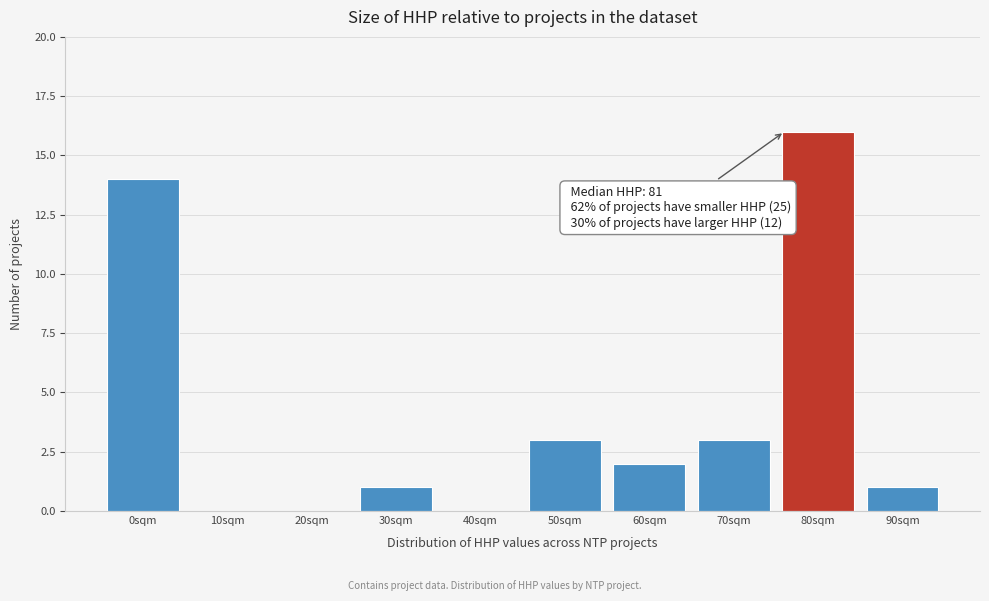

Reading left to right, what are all the values shown in this chart?

0sqm=14	10sqm=0	20sqm=0	30sqm=1	40sqm=0	50sqm=3	60sqm=2	70sqm=3	80sqm=16	90sqm=1